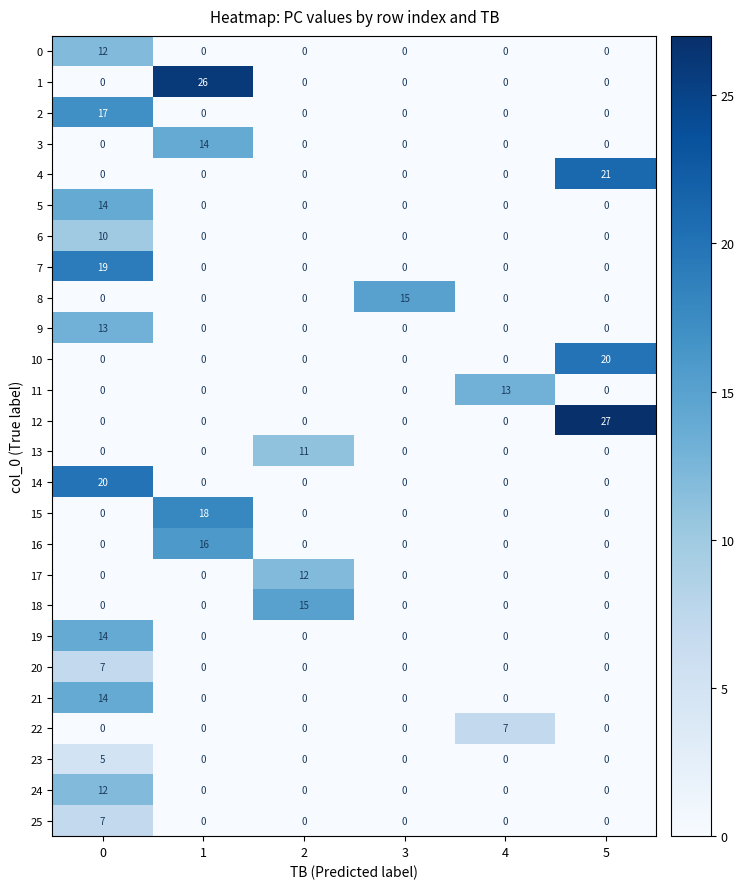

What is the maximum value shown in the chart?

27